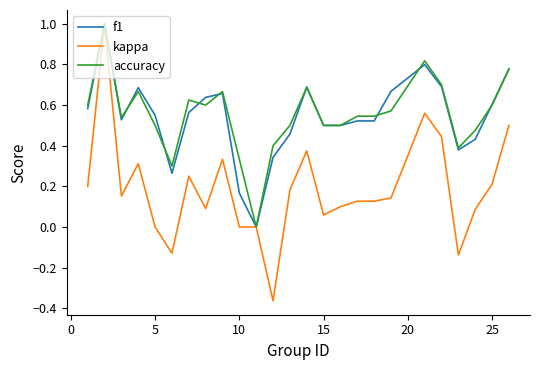

Which series has the widest spread of values?

kappa